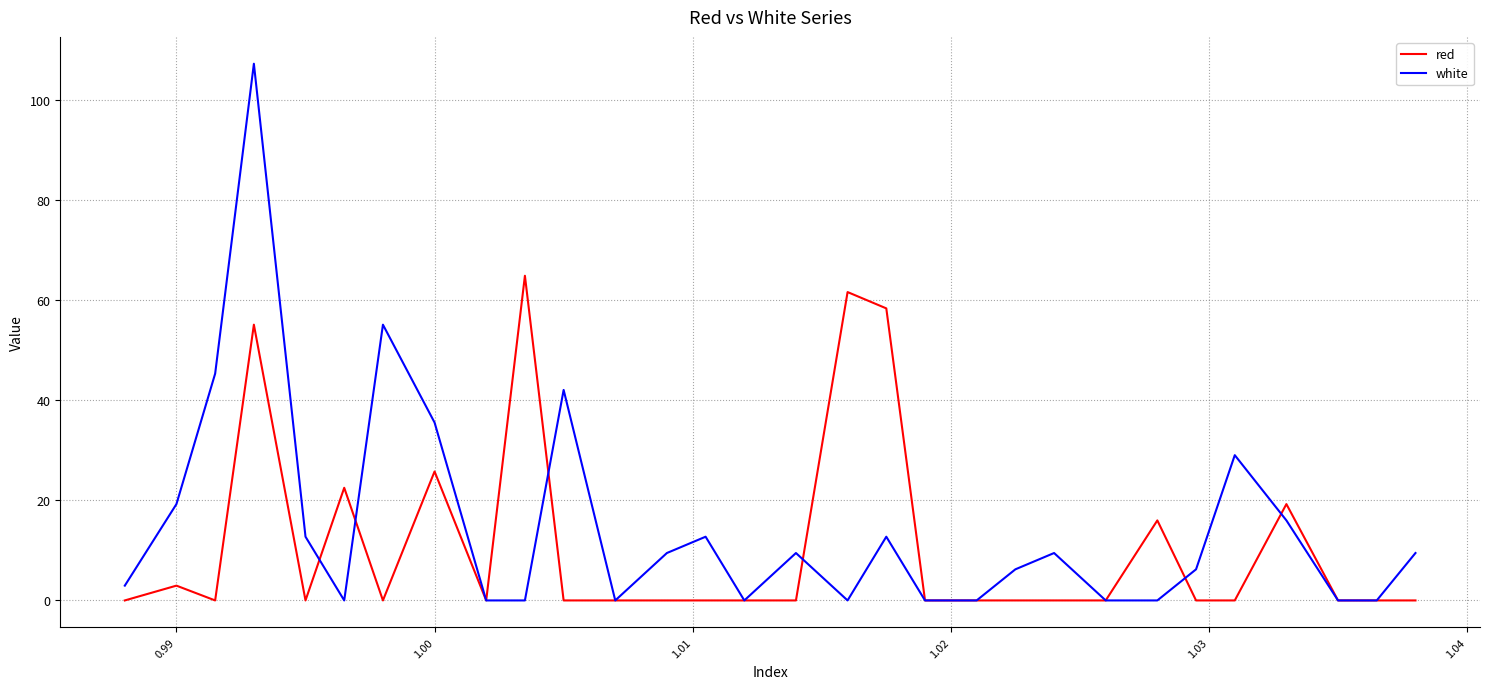

List the series in order of their peak value, lowest first.

red, white